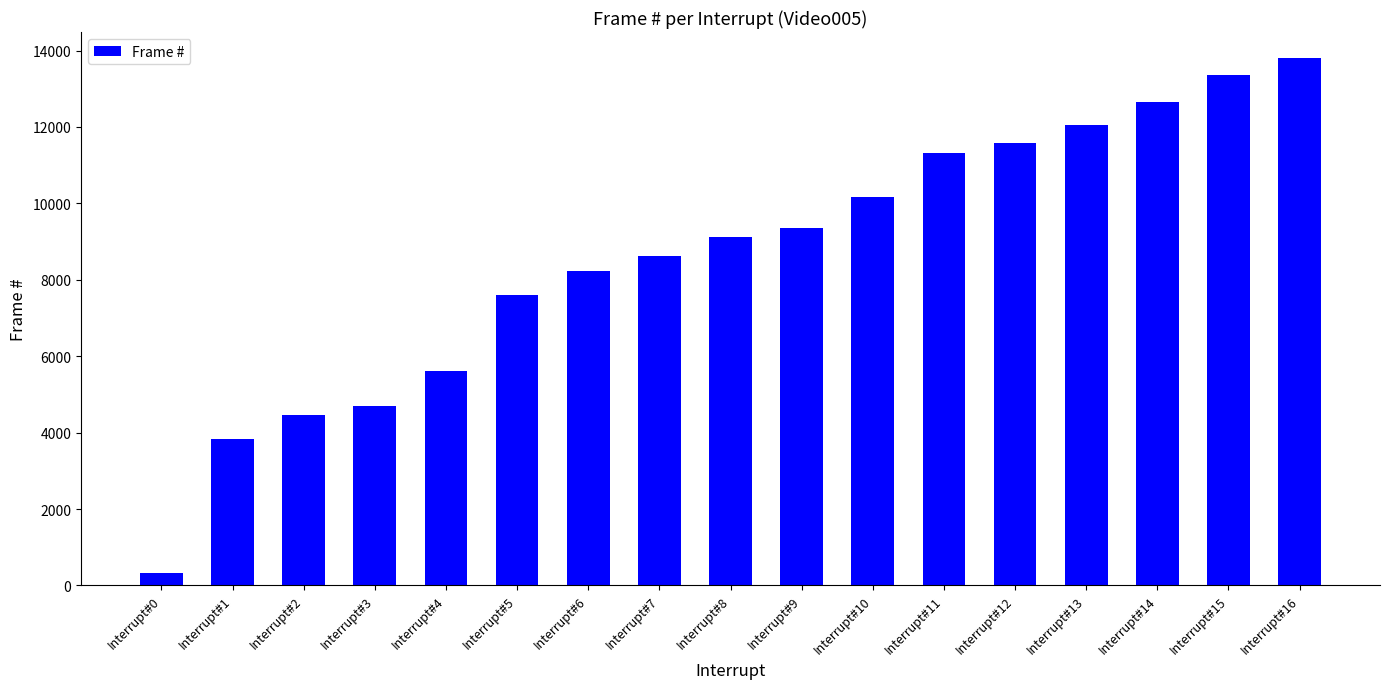

What is the difference between the maximum and second lowest values?

9970